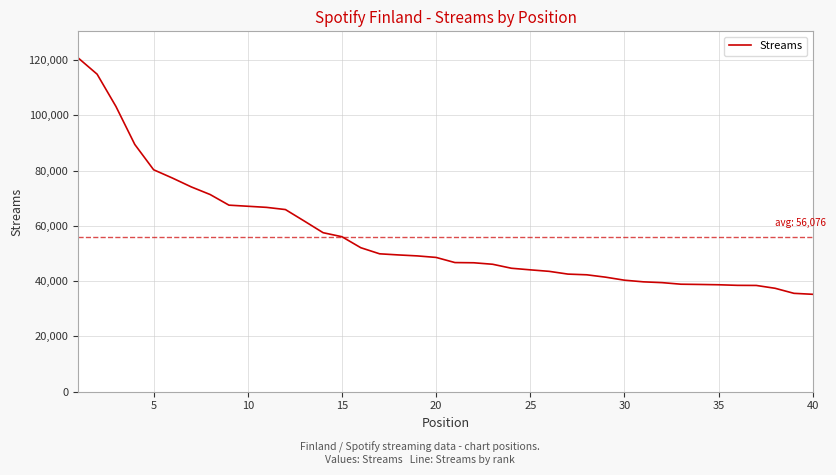

What is the minimum value shown in the chart?

35257